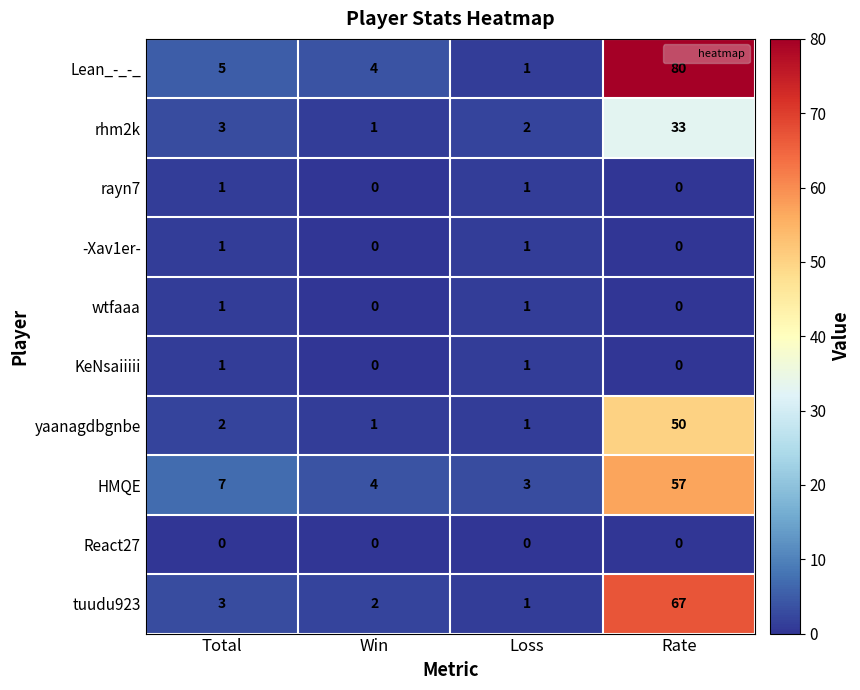

What is the sum of the HMQE values at Win and Total?

11